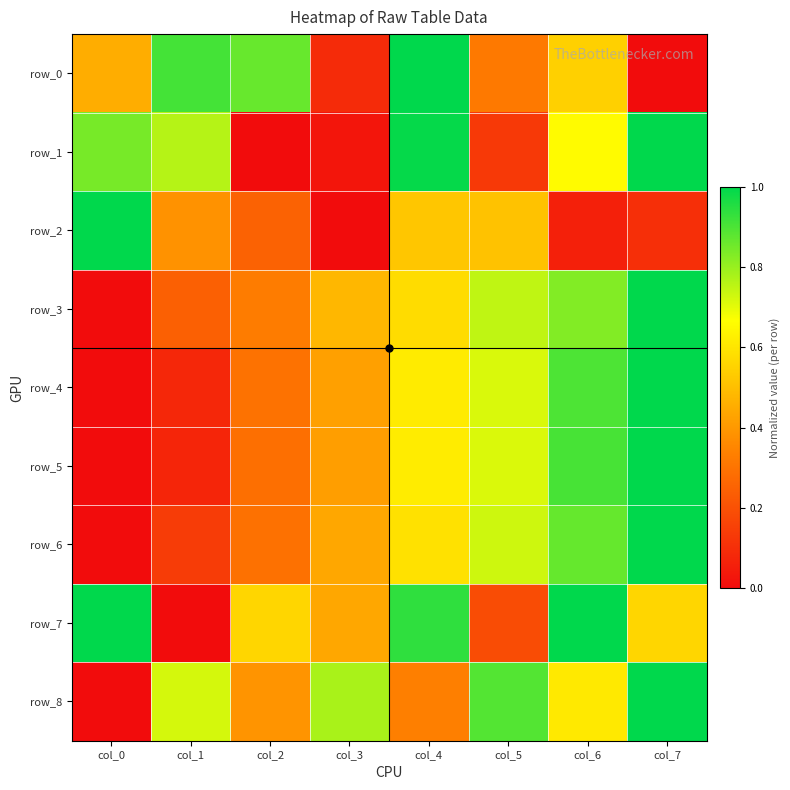

At how many categories does at least one series exceed 0?

8